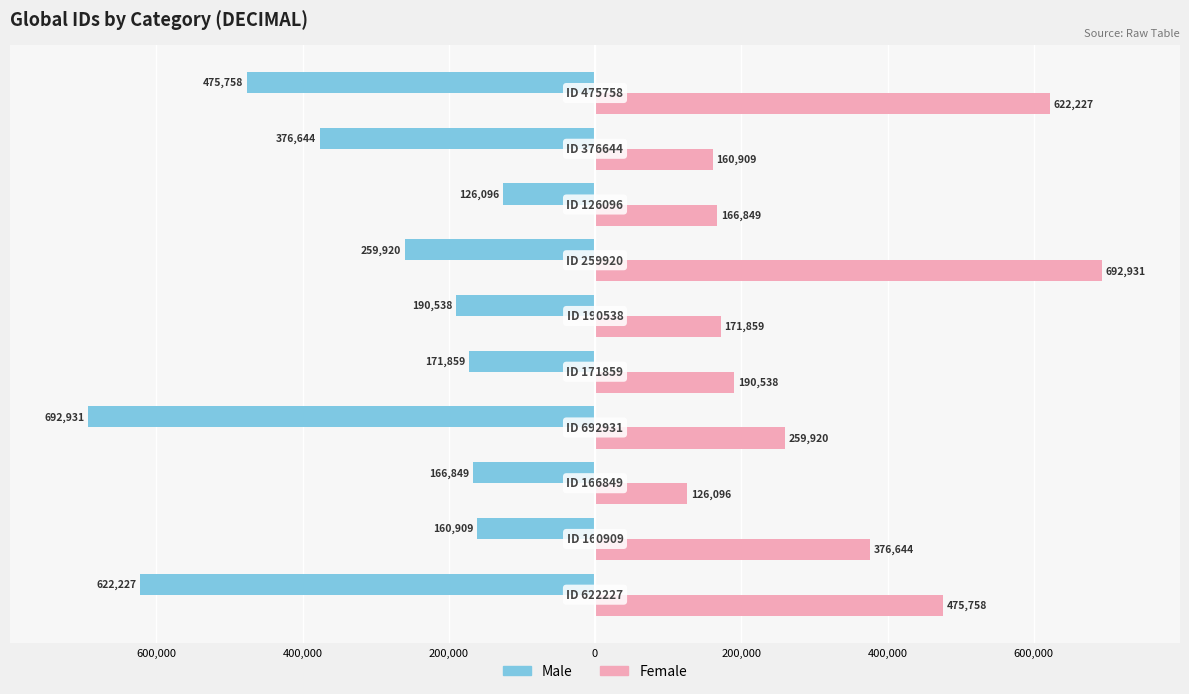

What are all the series names shown in the legend?

Male, Female